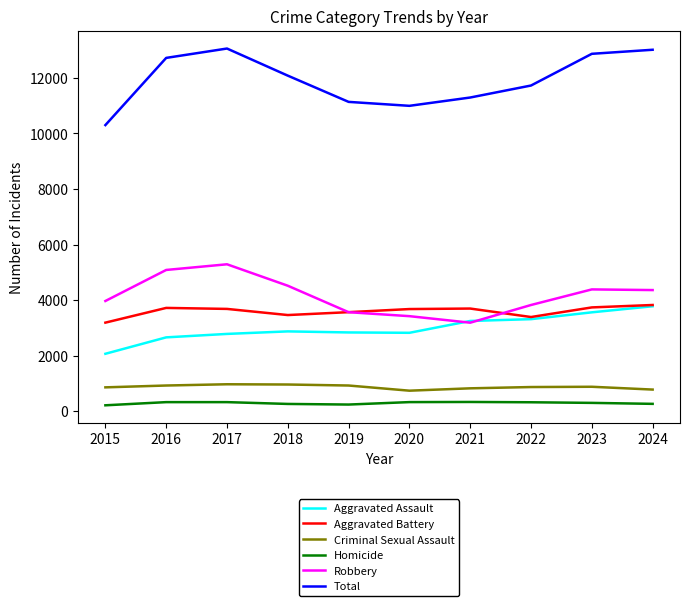

In Criminal Sexual Assault, how many points are lower than both neighbors (excluding endpoints)?

1